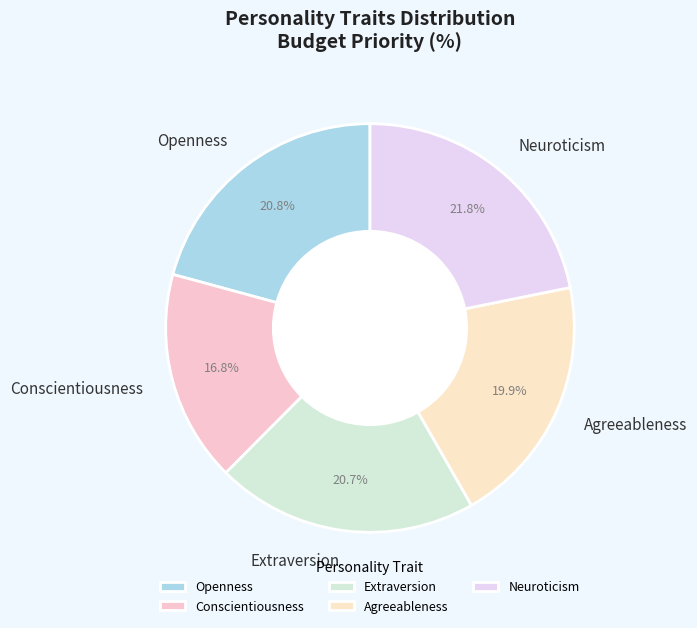

Is it true that Agreeableness is 7% of the pie?

False